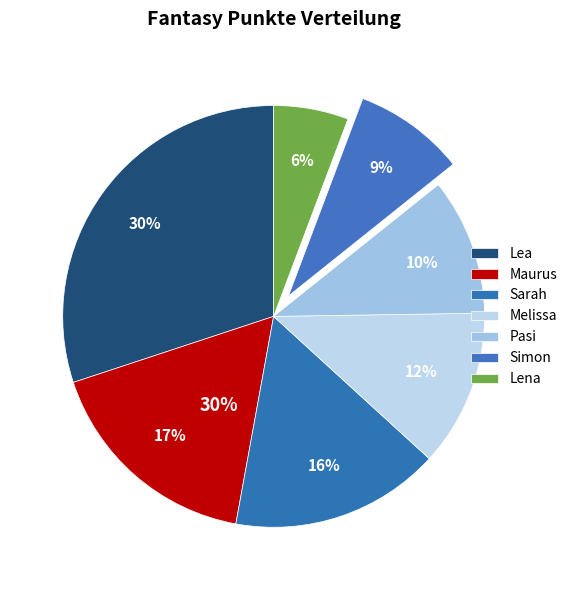

Rank the categories by value from lowest to highest.

Lena, Simon, Pasi, Melissa, Sarah, Maurus, Lea